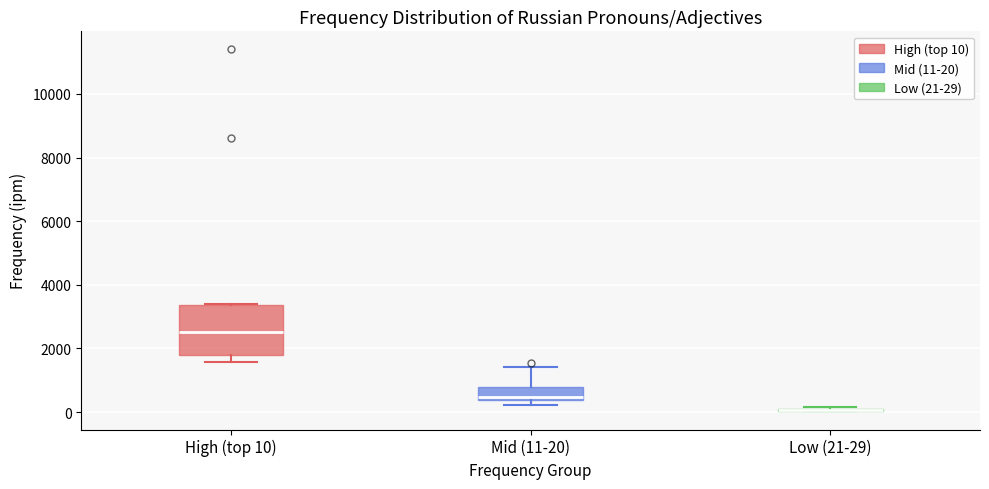

Reading left to right, read every box against the y-axis: the position of its median line, the range the box covers, and the ends of its whiskers. The values are not printed on the chart, so give them approximately, as read against the axis.

High (top 10): median 2600, box 1800 to 3400, whiskers 1600 to 3400
Mid (11-20): median 400 (just above the box's lower edge), box 400 to 800, whiskers 200 to 1400
Low (21-29): box collapsed to a line at 0, whiskers 0 to 200